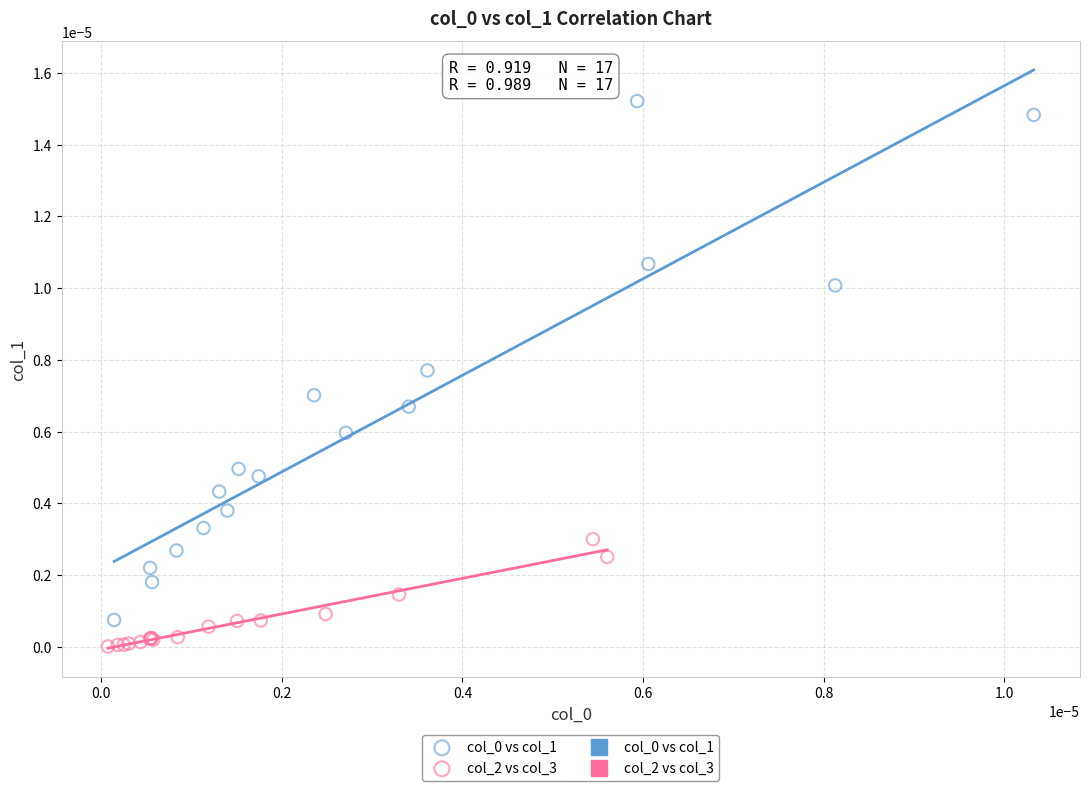

Which series reaches the minimum Y coordinate?

col_2 vs col_3